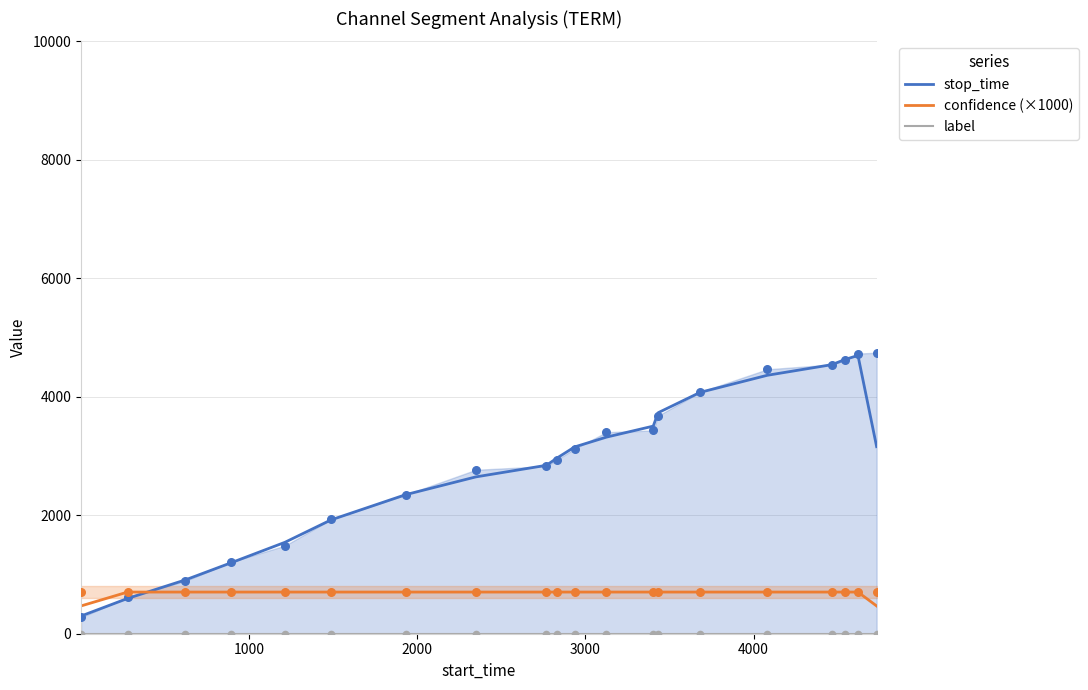

Which series contains the highest Y value?

stop_time